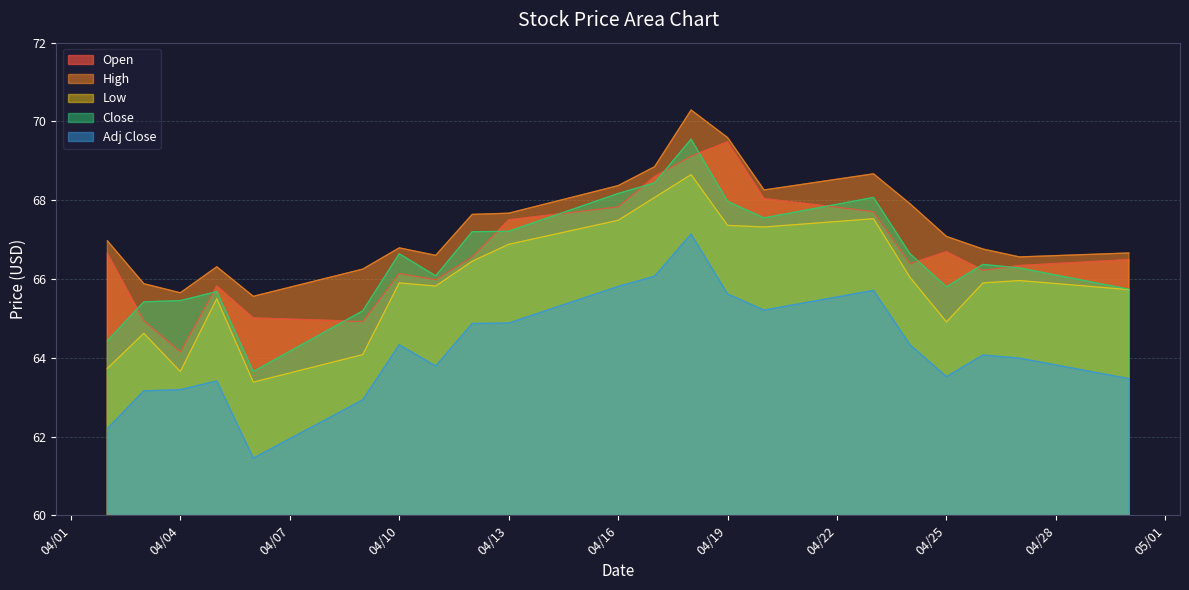

Reading left to right, transcribe all the data shown in this chart.

Open: 66.7	64.9	64.2	65.8	65.0	64.9	66.1	66.0	66.6	67.5	67.8	68.6	69.1	69.5	68.0	67.7	66.4	66.7	66.2	66.3	66.5
High: 67.0	65.9	65.7	66.3	65.6	66.2	66.8	66.6	67.6	67.7	68.4	68.8	70.3	69.6	68.3	68.7	67.9	67.1	66.8	66.6	66.7
Low: 63.7	64.6	63.6	65.5	63.4	64.1	65.9	65.8	66.5	66.9	67.5	68.1	68.7	67.4	67.3	67.5	66.0	64.9	65.9	66.0	65.7
Close: 64.4	65.4	65.5	65.7	63.6	65.2	66.6	66.1	67.2	67.2	68.2	68.4	69.5	68.0	67.5	68.1	66.6	65.8	66.4	66.3	65.7
Adj Close: 62.2	63.2	63.2	63.4	61.5	62.9	64.3	63.8	64.9	64.9	65.8	66.1	67.1	65.6	65.2	65.7	64.3	63.5	64.1	64.0	63.5